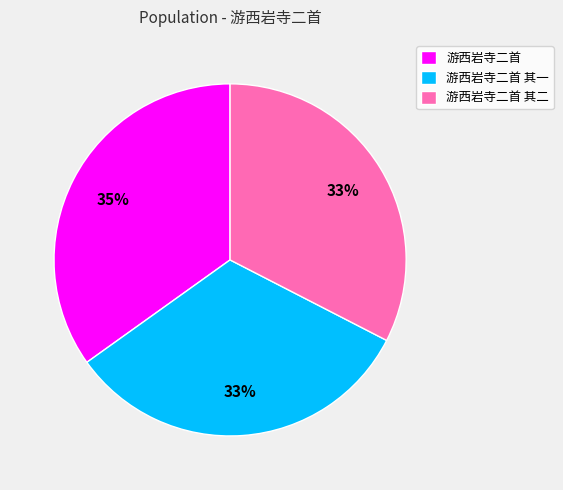

Is it true that 游西岩寺二首 其二 is 33% of the pie?

True